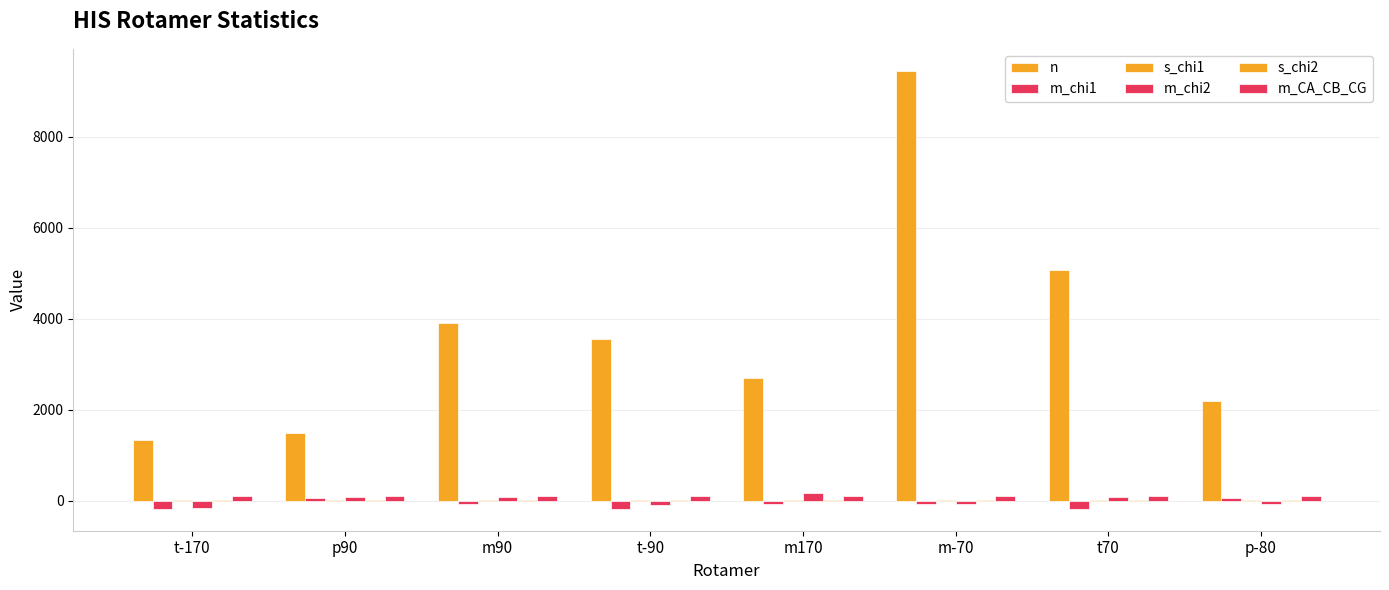

How many categories are shown in the chart?

8